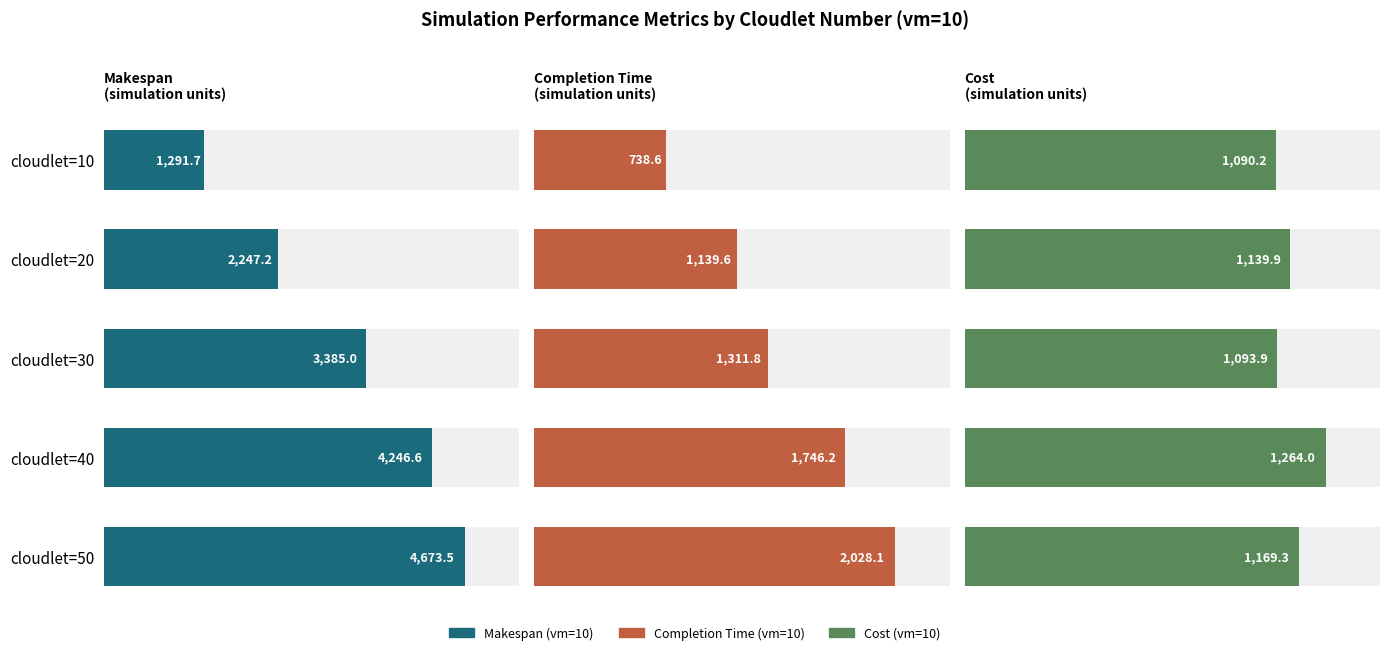

What is the difference between the second highest and second lowest values in the Cost (vm=10) series?

75.3